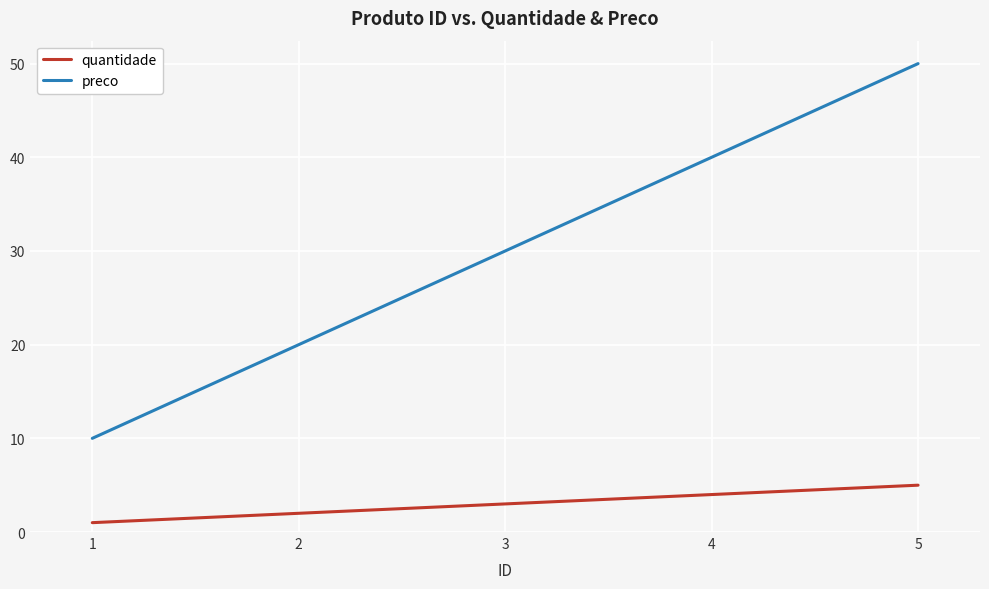

How many series are shown in this chart?

2